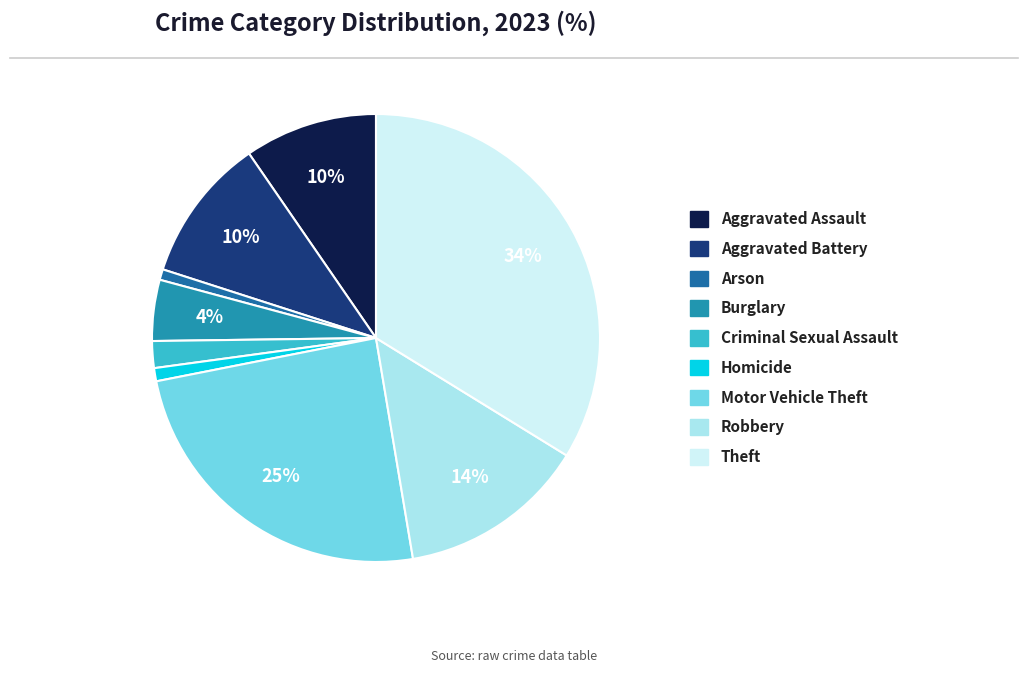

To the nearest percent, what portion does Aggravated Assault represent?

10%